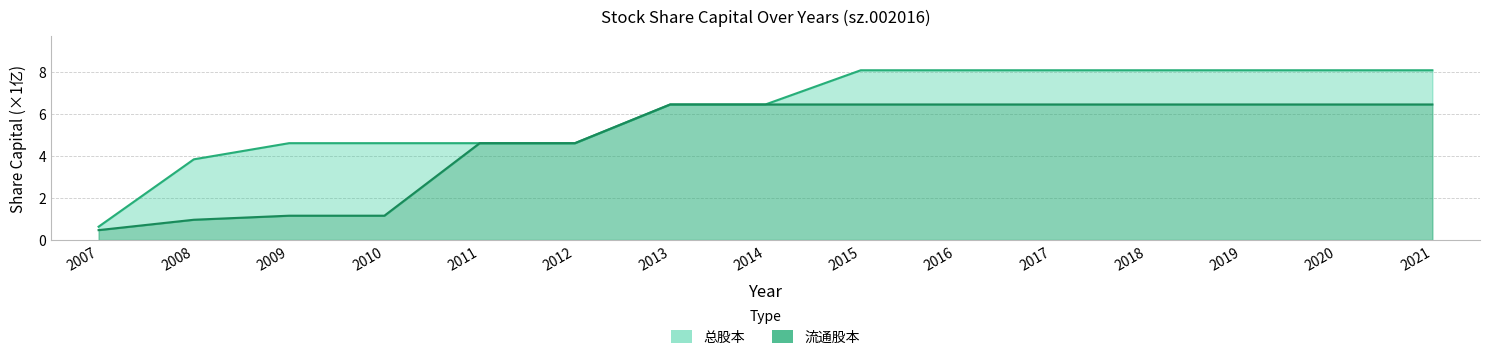

Where is 总股本 nearest to the value 4?

2008